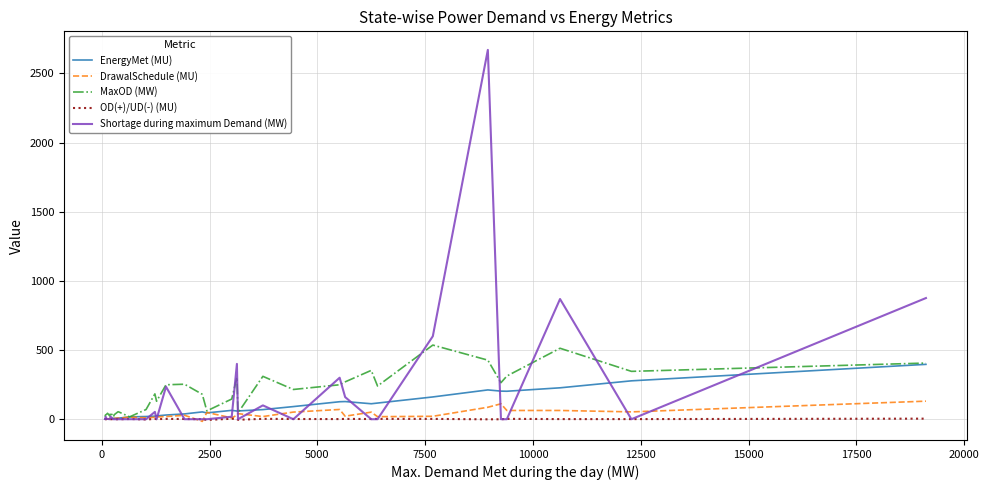

Rank the series by their maximum value, from lowest to highest.

OD(+)/UD(-) (MU), DrawalSchedule (MU), EnergyMet (MU), MaxOD (MW), Shortage during maximum Demand (MW)